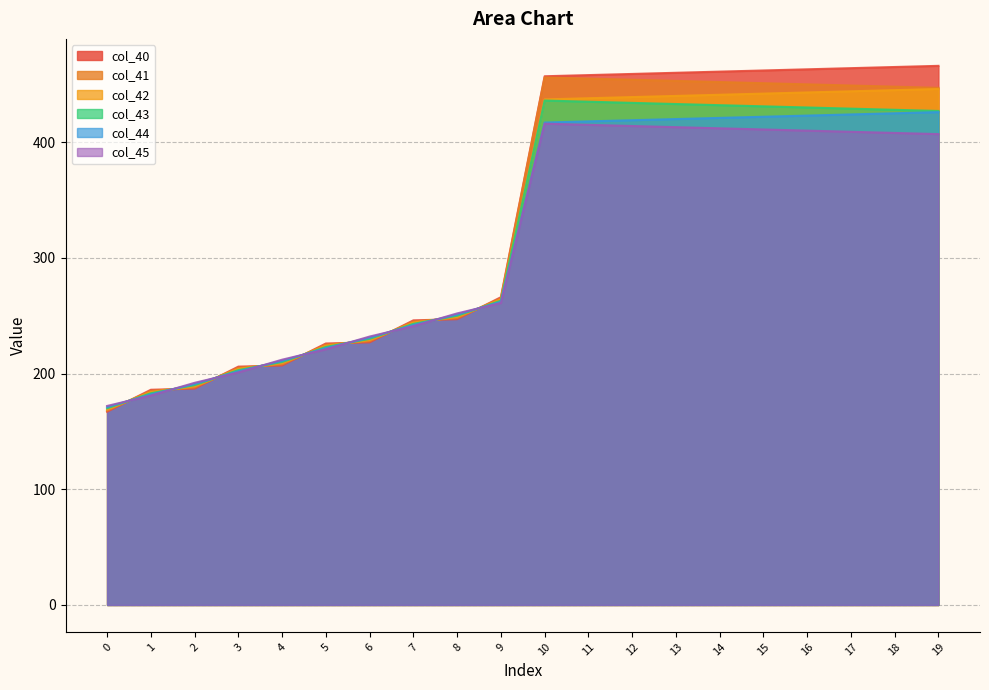

Where does the col_45 series first go above 407?

10